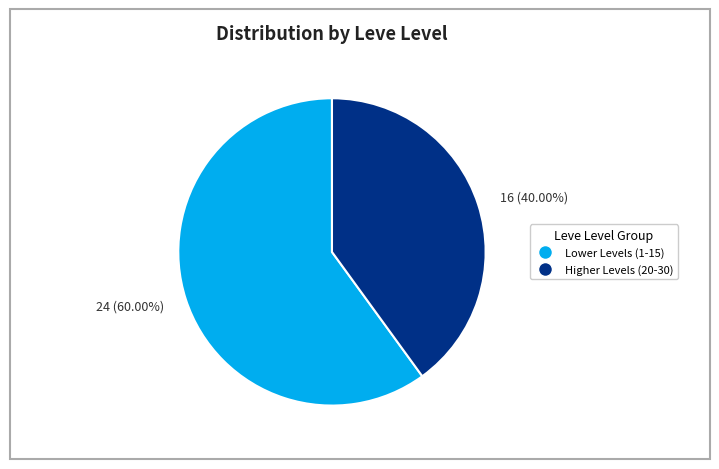

Do 24 (60.00%) and 16 (40.00%) together represent more than half of the pie?

Yes